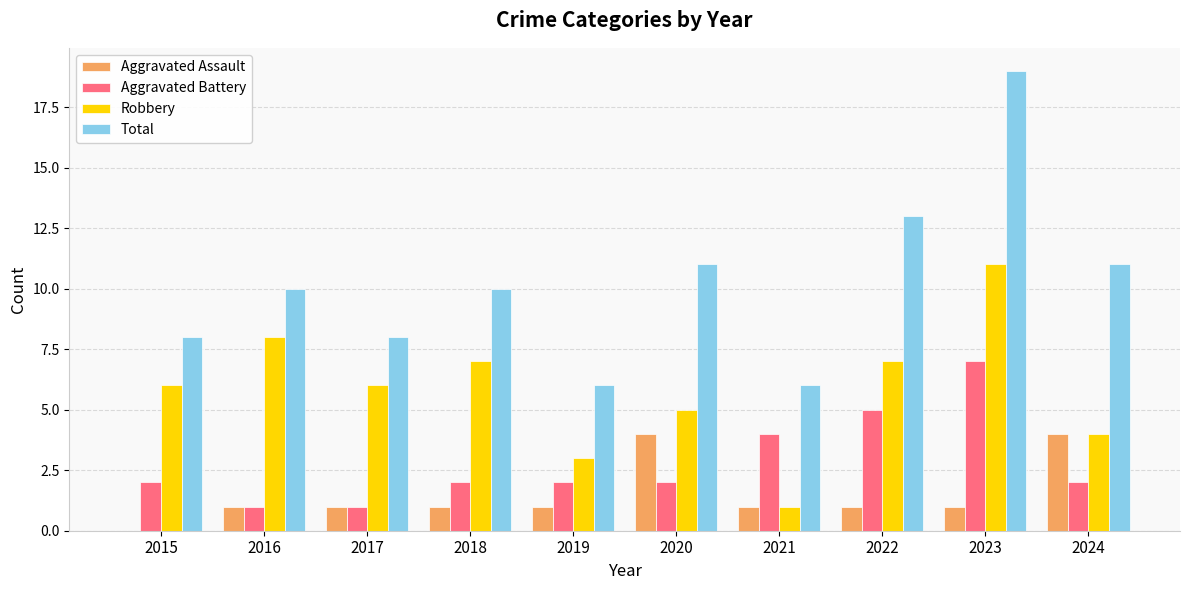

Reading left to right, list all the values displayed in this chart.

Aggravated Assault: 0	1	1	1	1	4	1	1	1	4
Aggravated Battery: 2	1	1	2	2	2	4	5	7	2
Robbery: 6	8	6	7	3	5	1	7	11	4
Total: 8	10	8	10	6	11	6	13	19	11